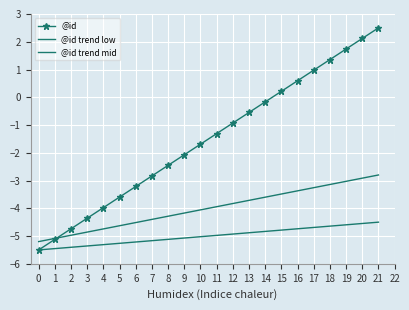

Which has a higher value, 1 or 10?

10